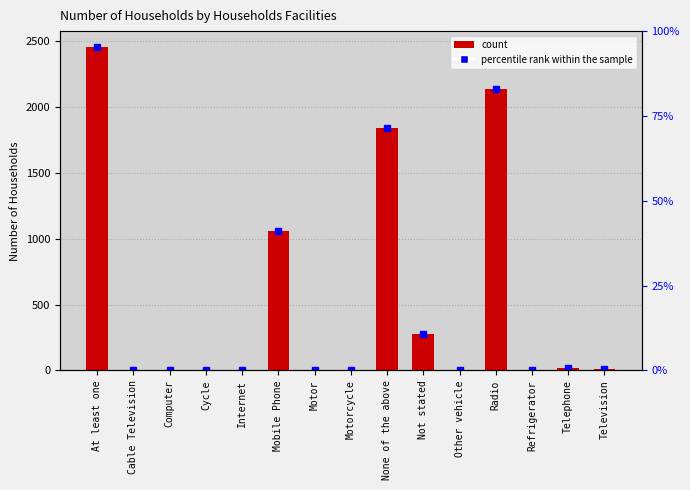

Rank the categories by value from lowest to highest.

Motor, Motorcycle, Other vehicle, Refrigerator, Cycle, Cable Television, Computer, Internet, Television, Telephone, Not stated, Mobile Phone, None of the above, Radio, At least one